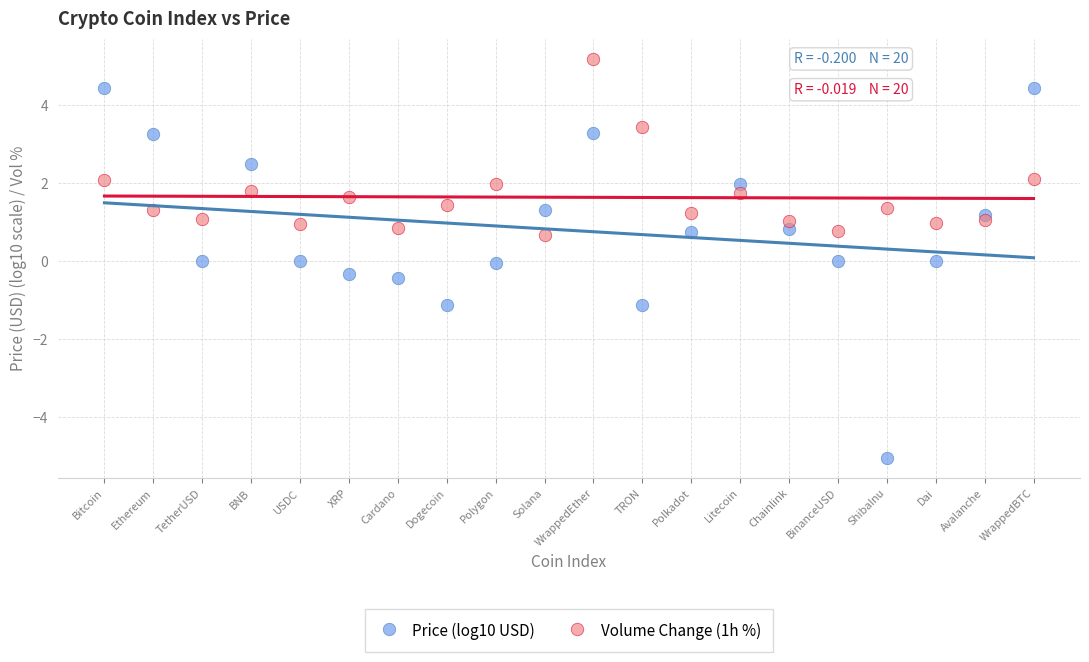

Which series contains the lowest Y value?

Price (log10 USD)